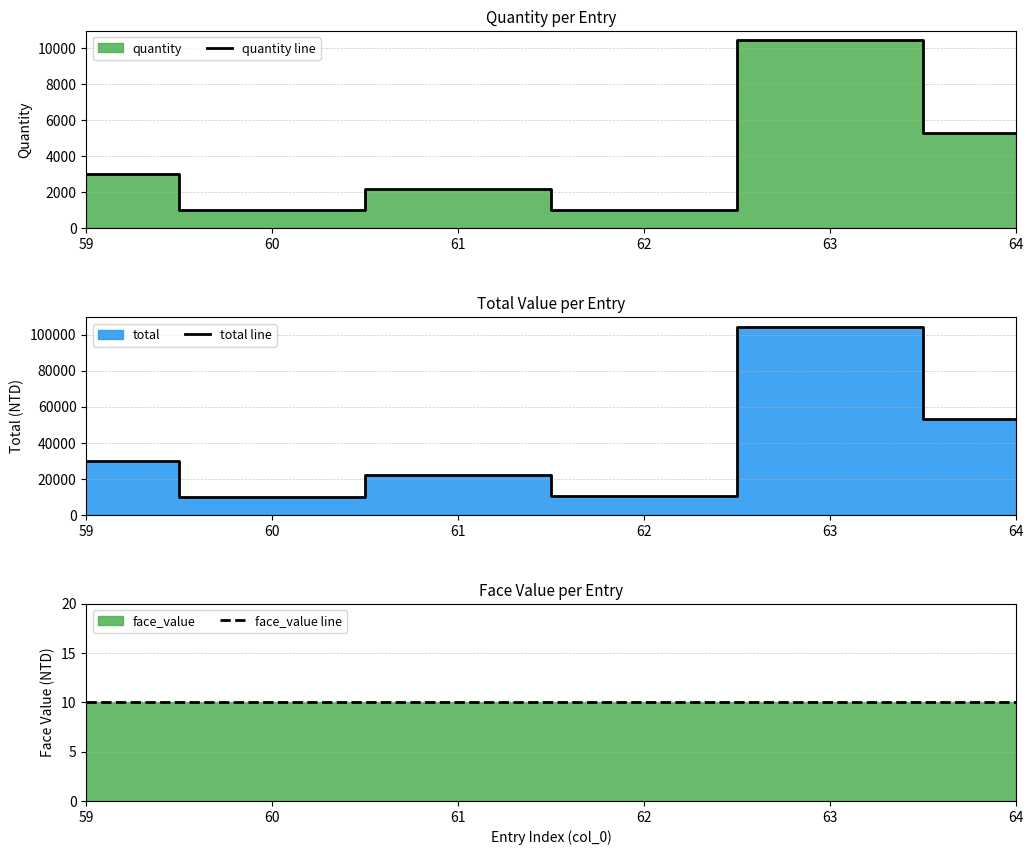

At which label does total line first exceed 30000?

63